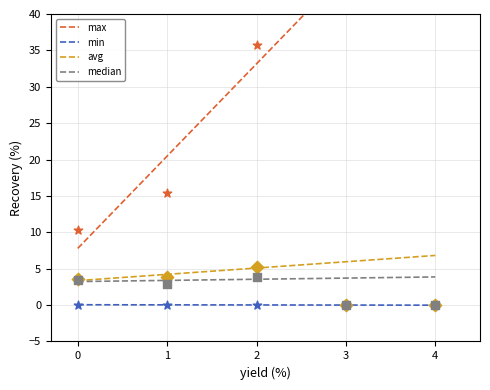

True or false: avg and min cross at least once.

False